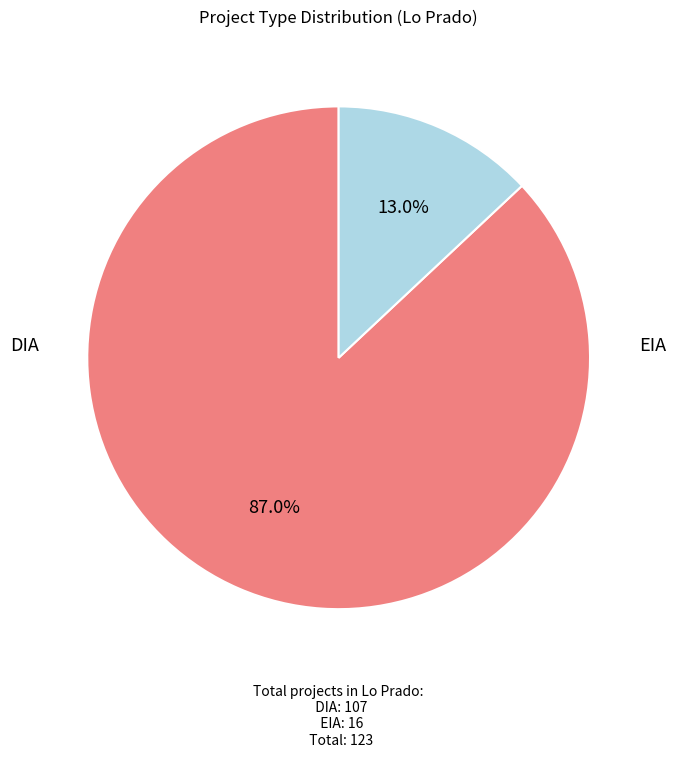

Is there a majority slice in this chart?

Yes